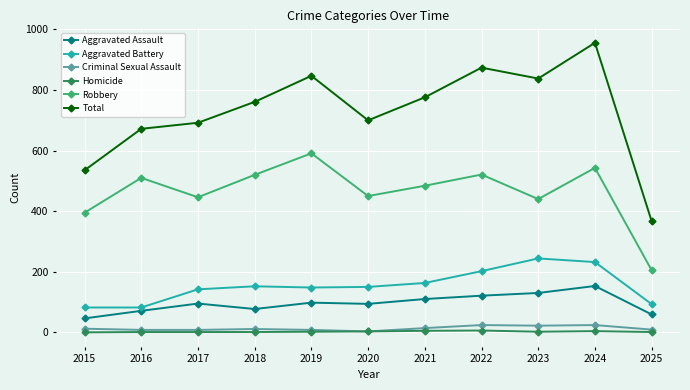

Does the chart have visible grid lines?

Yes